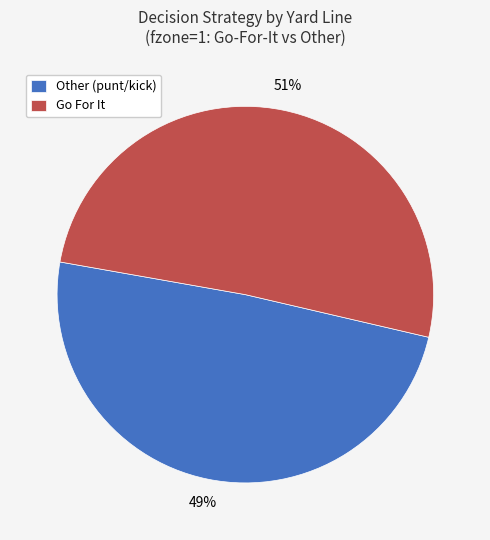

Which slice represents more than half of the pie?

Go For It